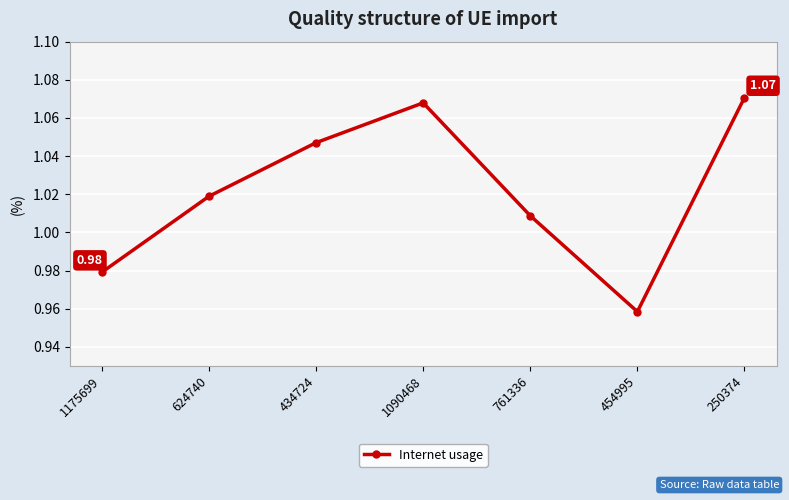

How many interior local valleys (lower than both neighbors) does the data have?

1